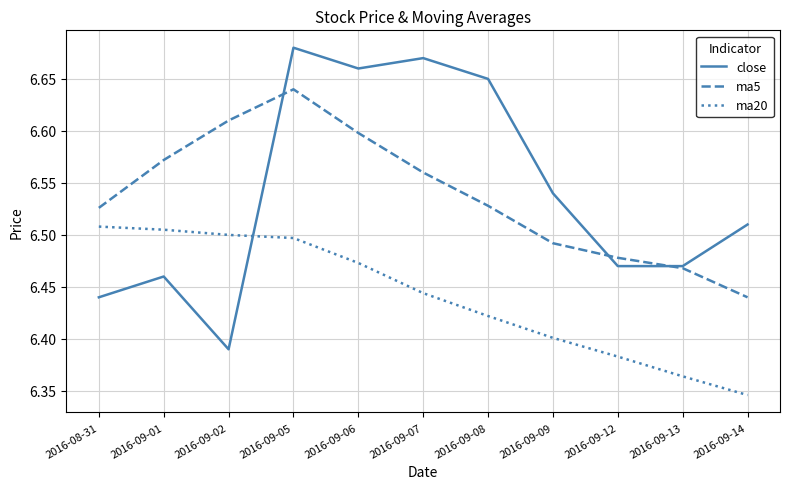

True or false: ma20 and ma5 cross at least once.

False